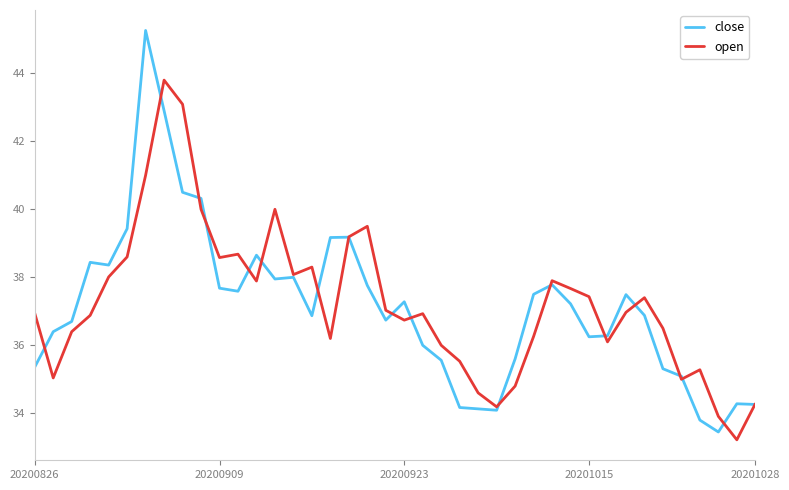

What is the highest value of the open series?

43.8